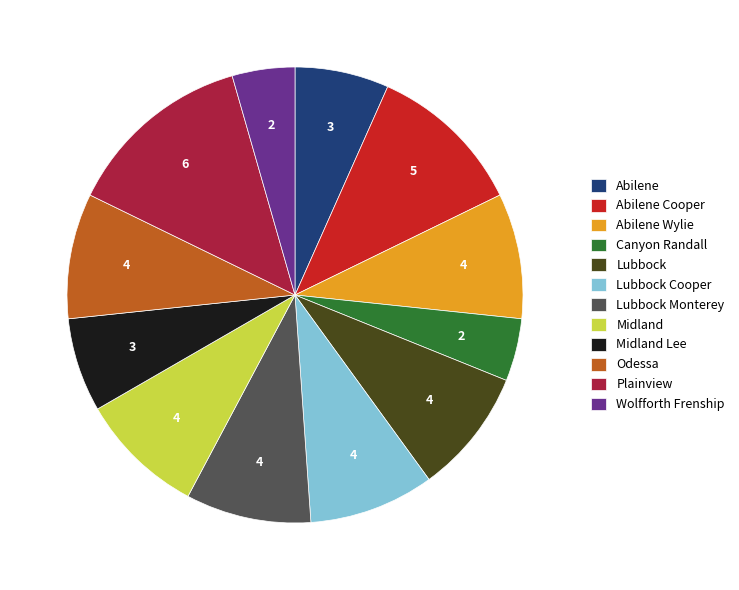

Approximately how many times larger is the value at Lubbock Monterey compared to Plainview?

0.7